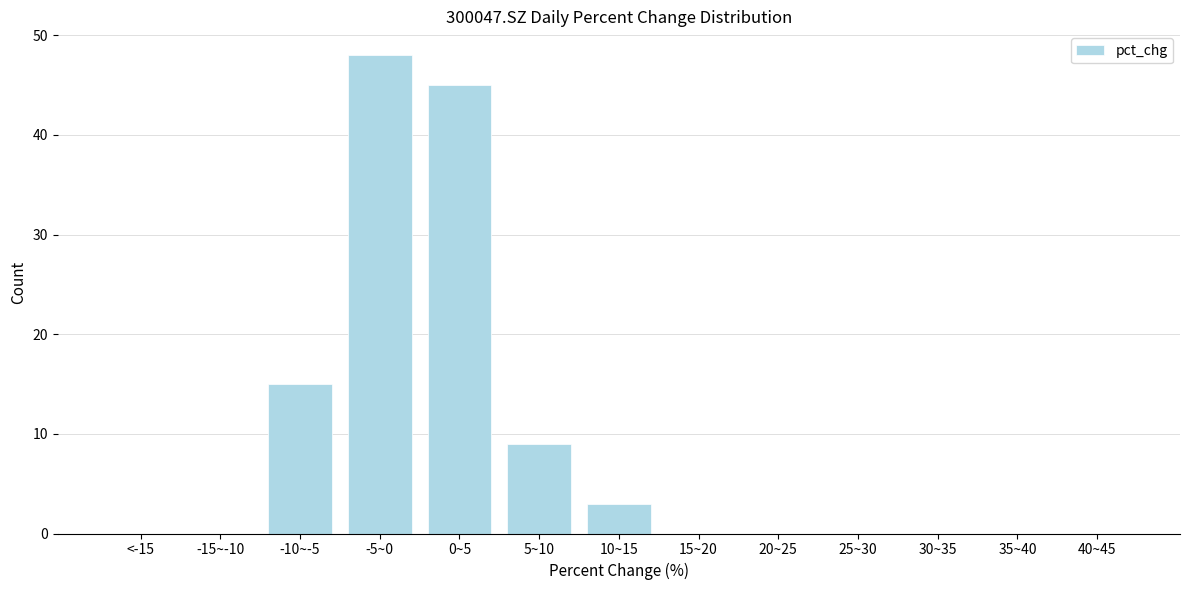

Reading right to left, list all the values displayed in this chart.

40~45=0	35~40=0	30~35=0	25~30=0	20~25=0	15~20=0	10~15=3	5~10=9	0~5=45	-5~0=48	-10~-5=15	-15~-10=0	<-15=0